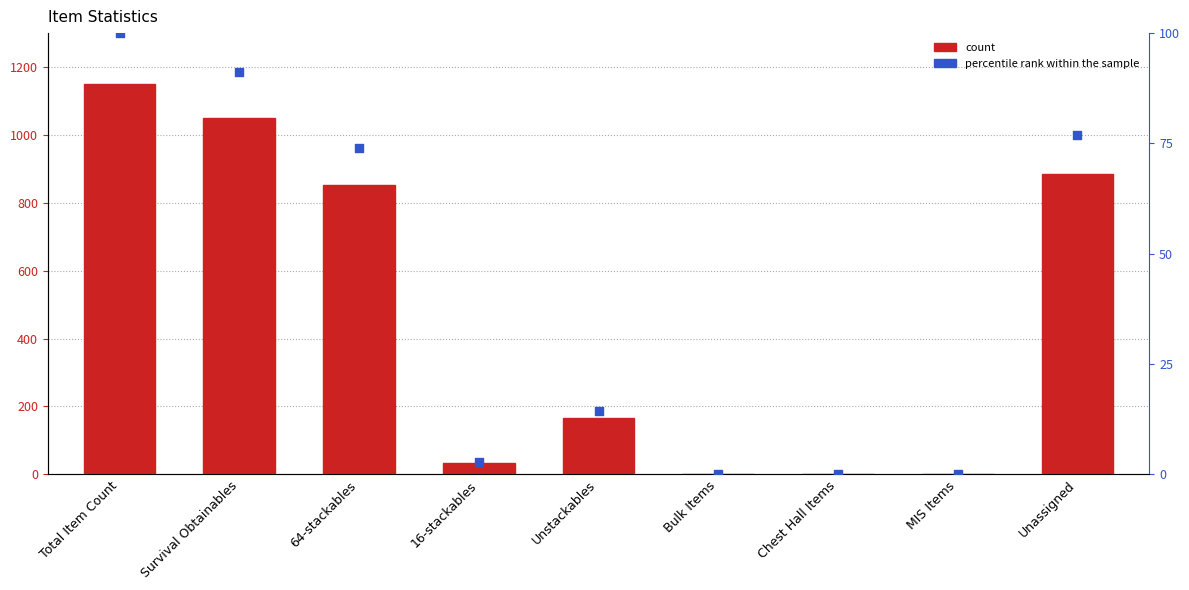

At how many categories does at least one series exceed 427?

4